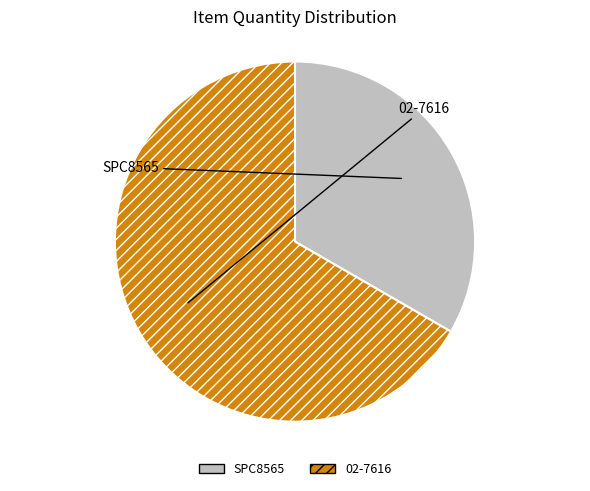

What is the ratio of the value at 02-7616 to the value at SPC8565?

2.0